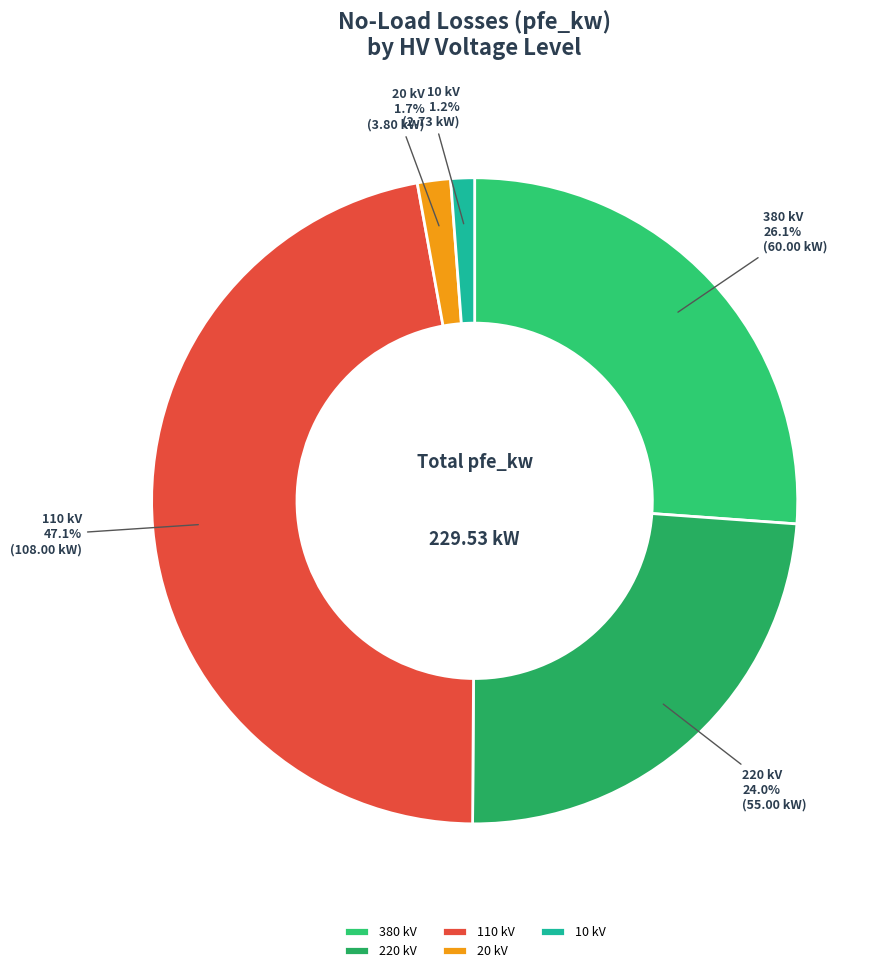

Does any single category account for the majority?

No